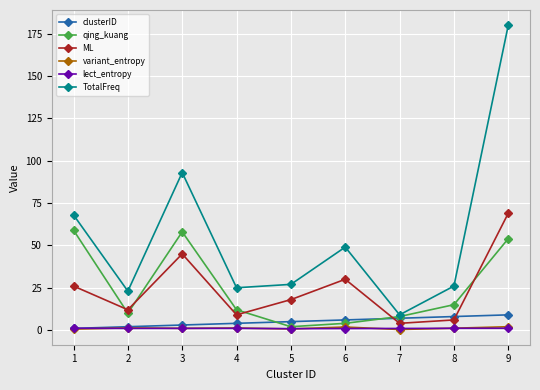

What is the difference between the second highest and minimum values in the qing_kuang series?

56.0